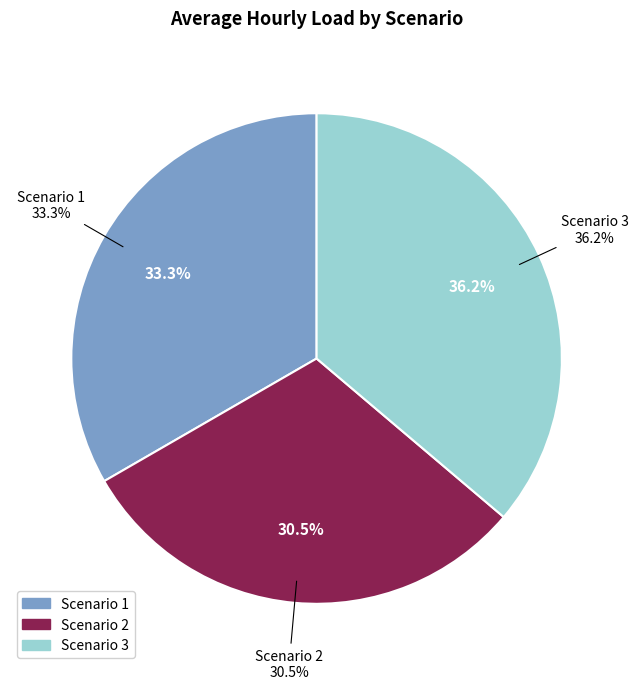

Rank the series by their maximum value, from highest to lowest.

Scenario 3, Scenario 1, Scenario 2